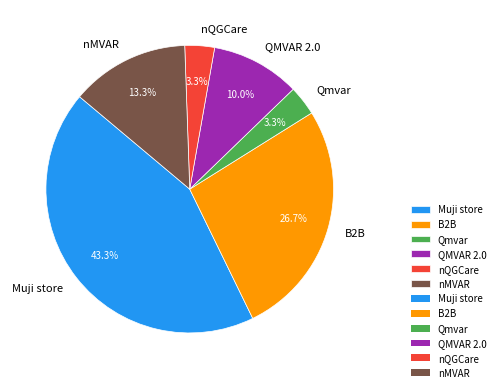

How many segments does this pie chart have?

6